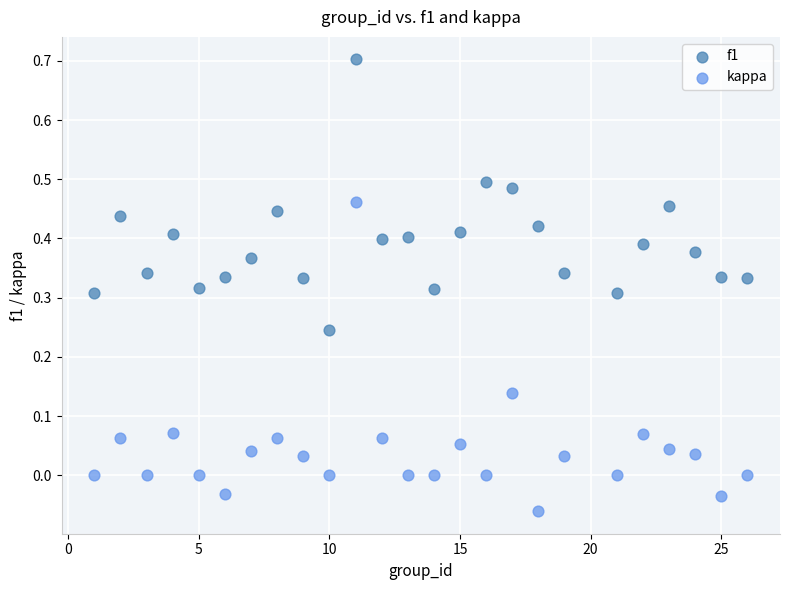

Which series reaches the minimum Y coordinate?

kappa